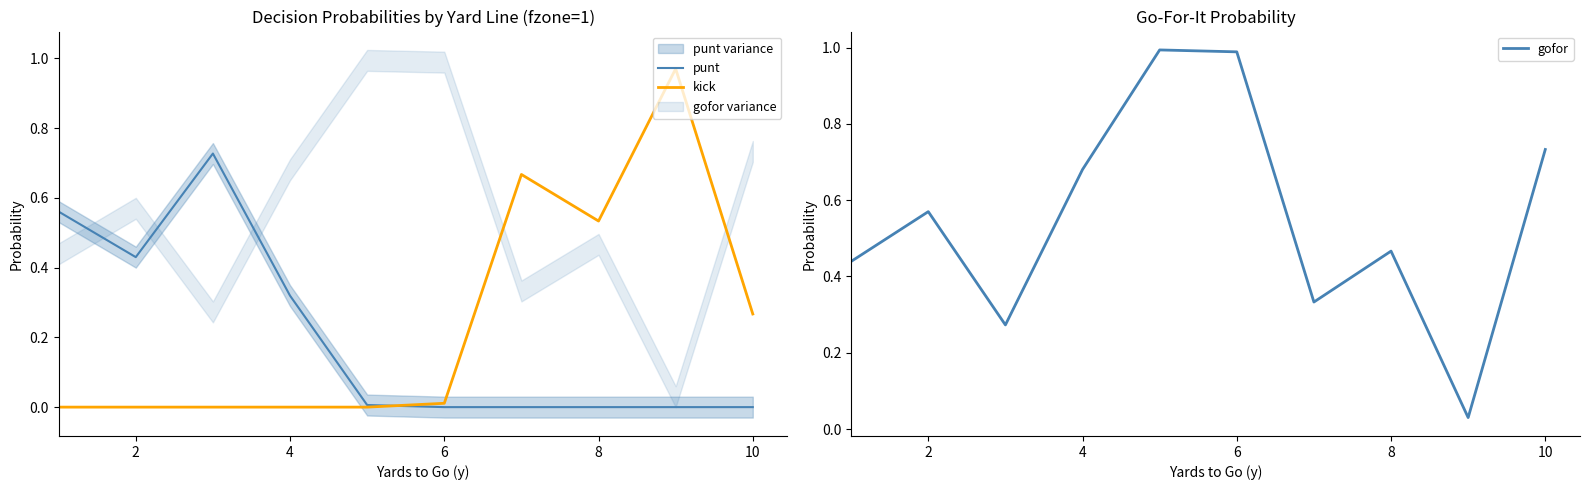

True or false: kick has a value of 0.2 at 10.

False